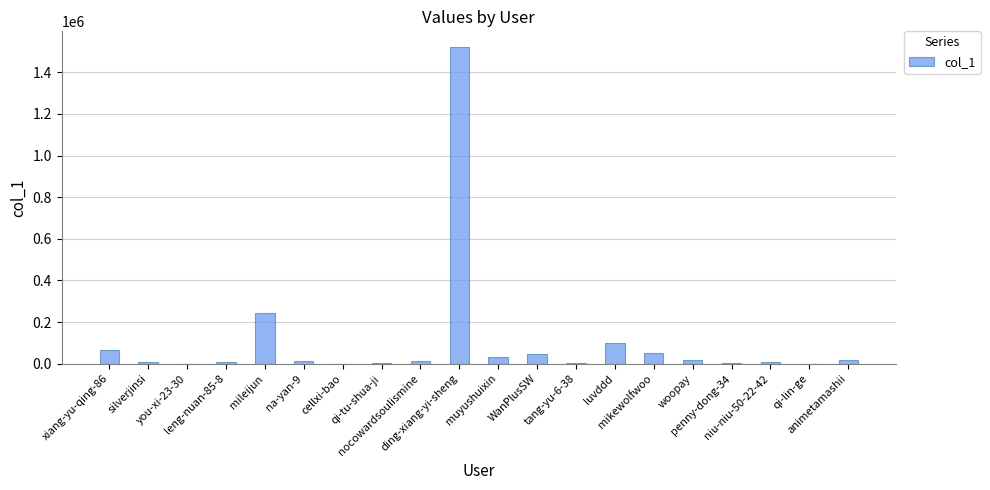

What is the maximum value shown in the chart?

1520742